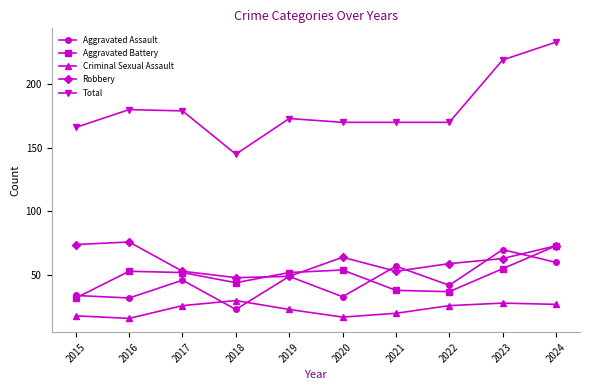

At which label does Total first exceed 173?

2016